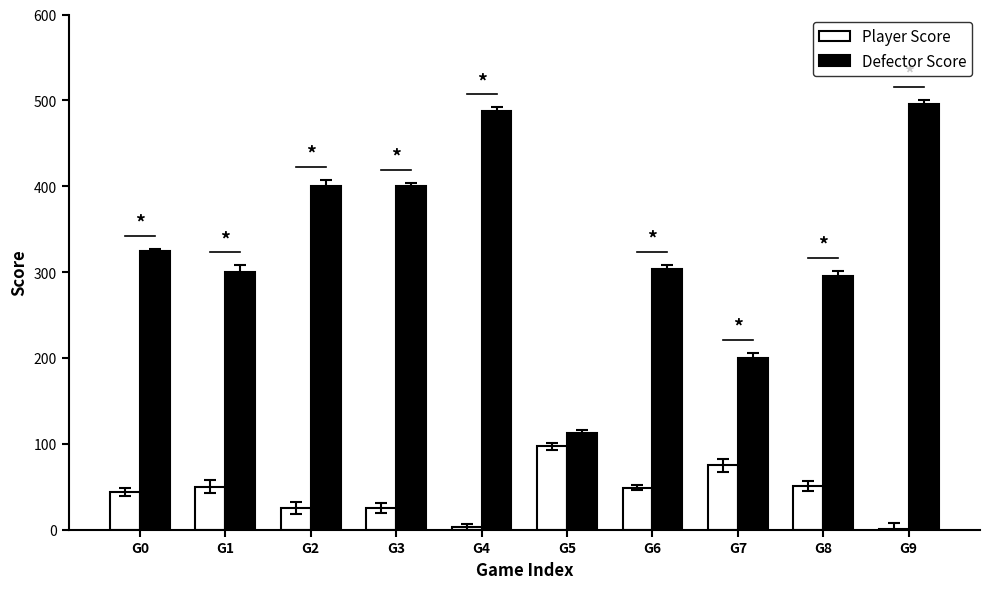

What are all the series names shown in the legend?

Player Score, Defector Score